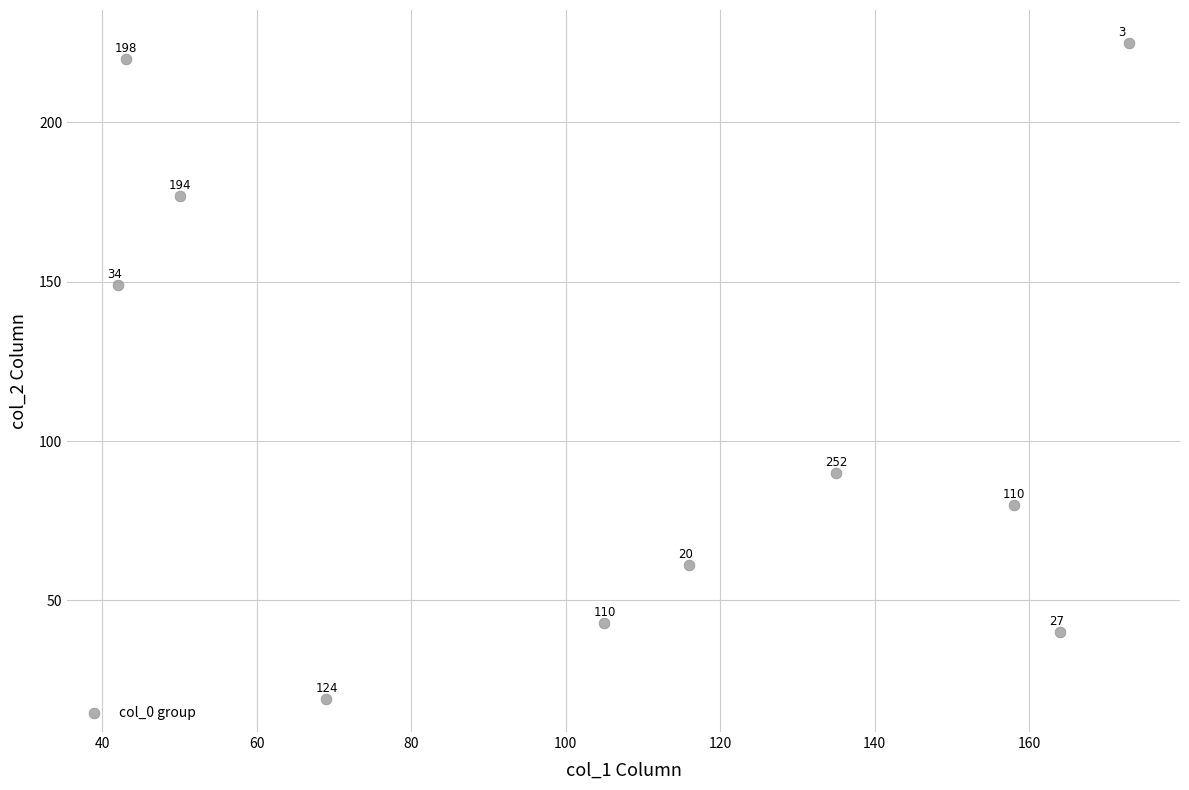

What is the average X value?

106